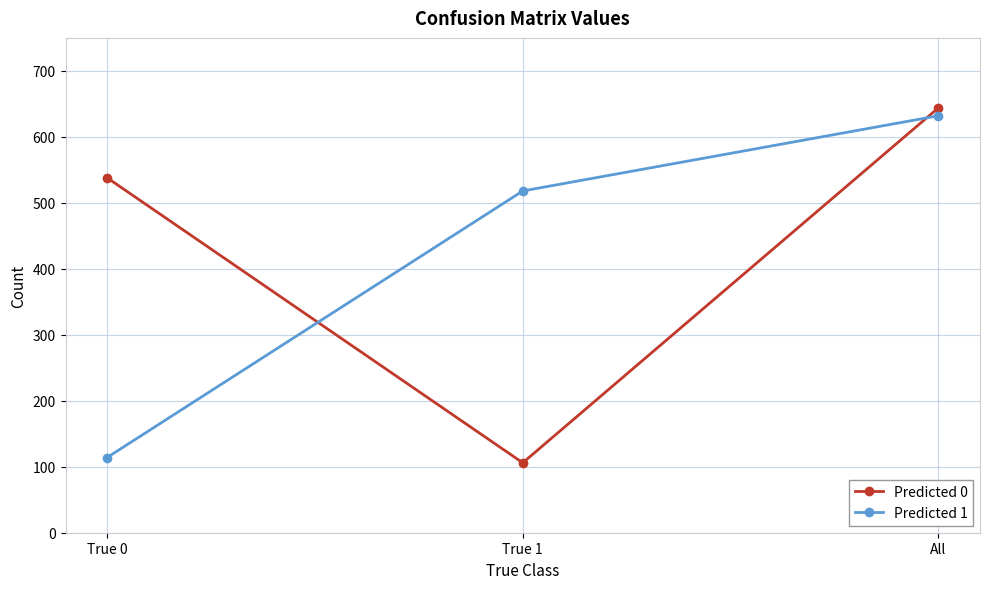

How many series are shown in this chart?

2